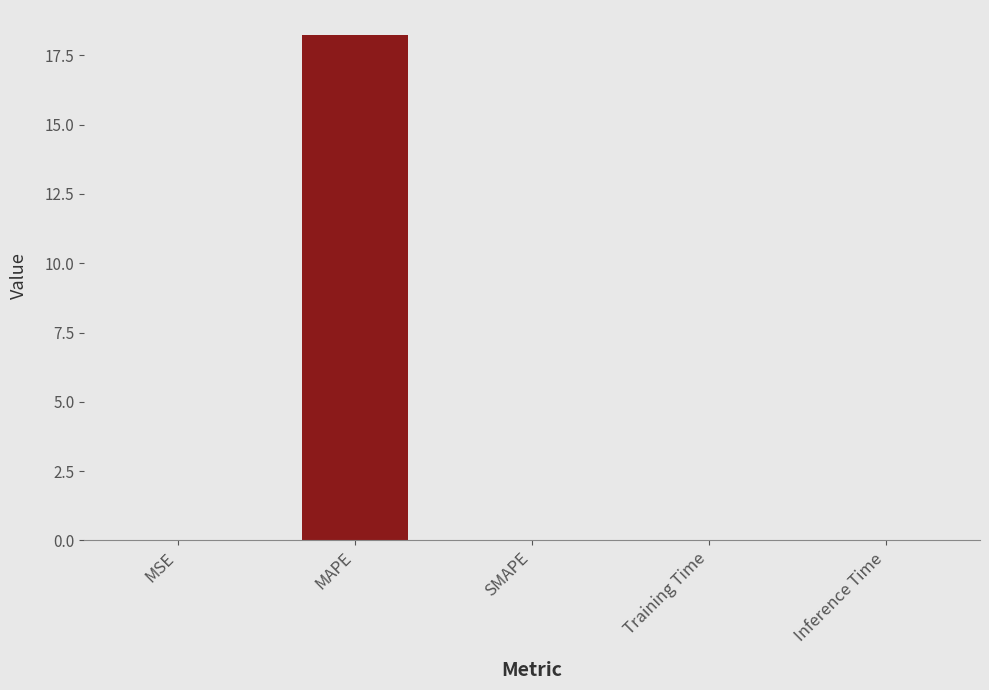

What is the greatest value displayed?

18.2